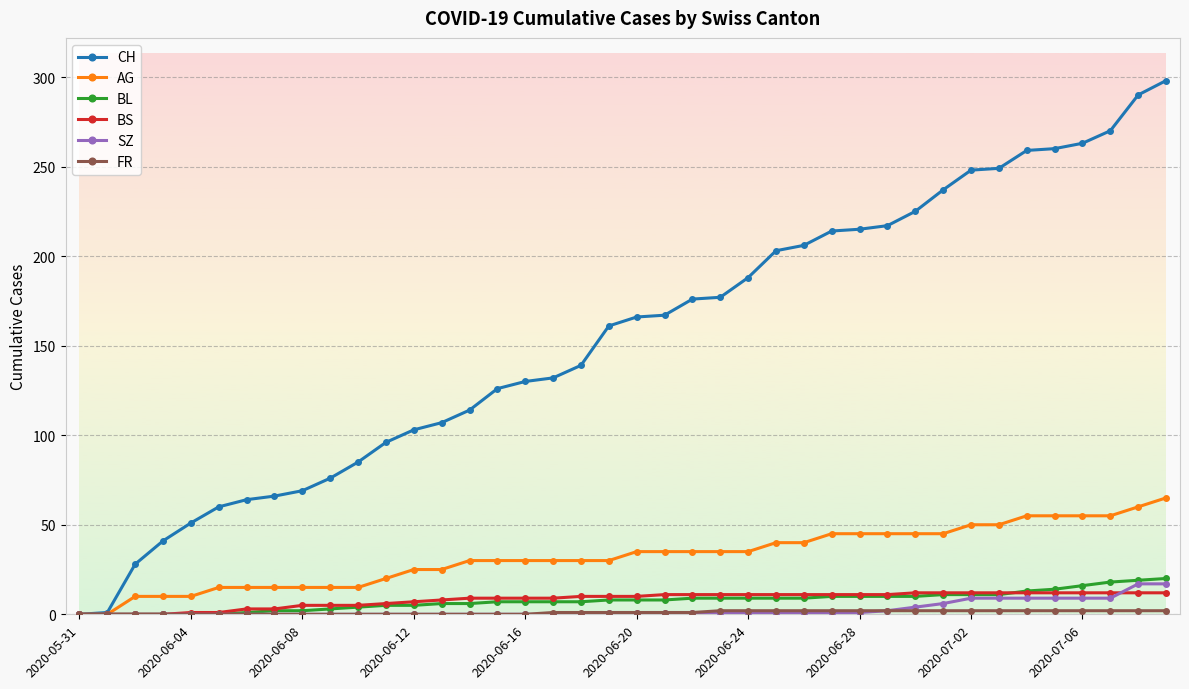

Which series has the largest total across all categories?

CH